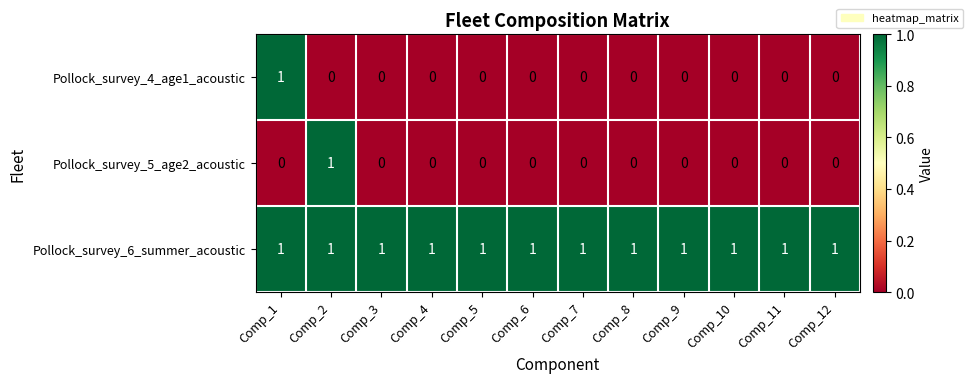

Is it true that Pollock_survey_6_summer_acoustic equals 1 at Comp_2?

True